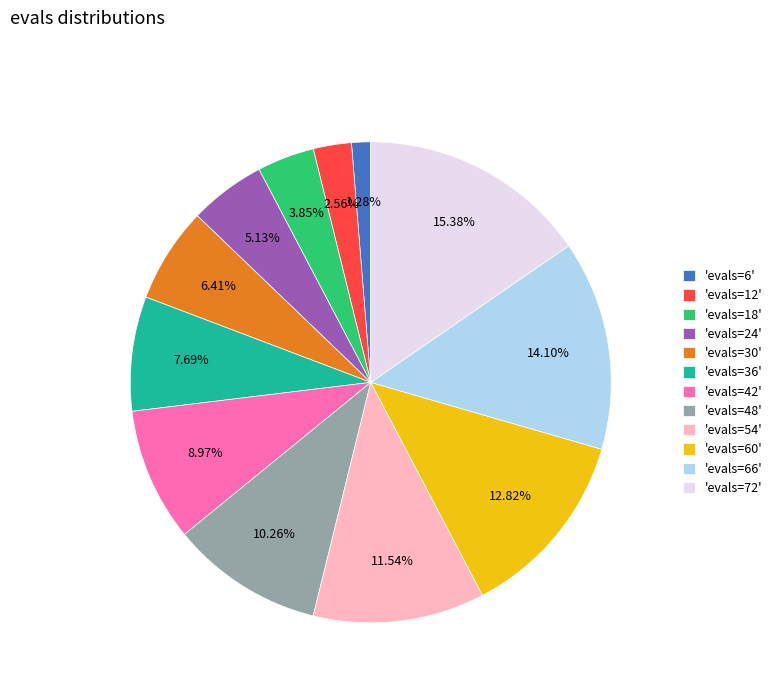

Is there a majority slice in this chart?

No